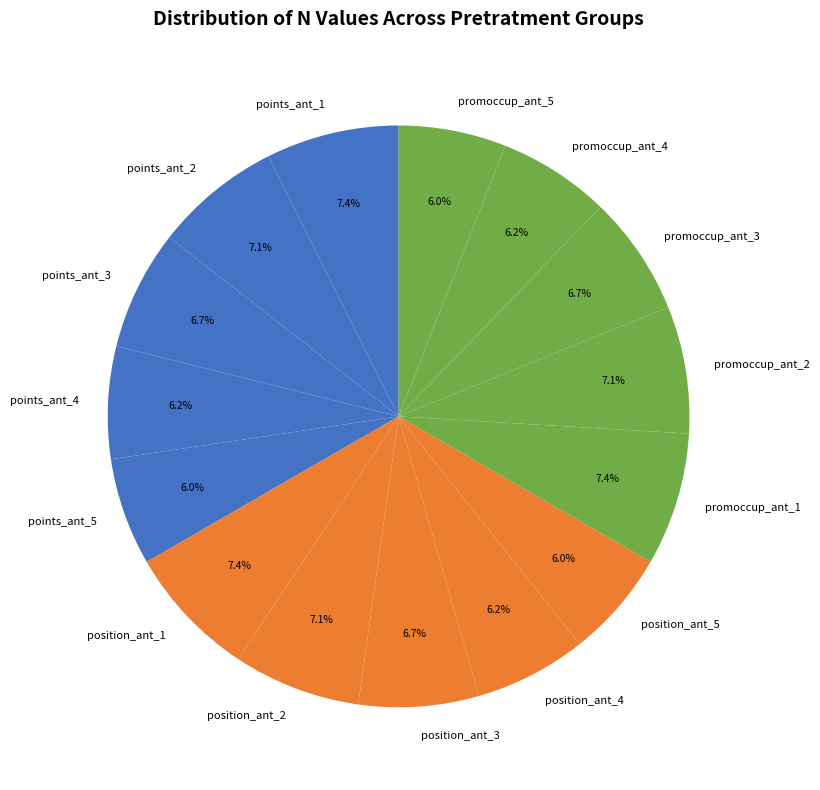

To the nearest percent, what portion does points_ant_1 represent?

7%